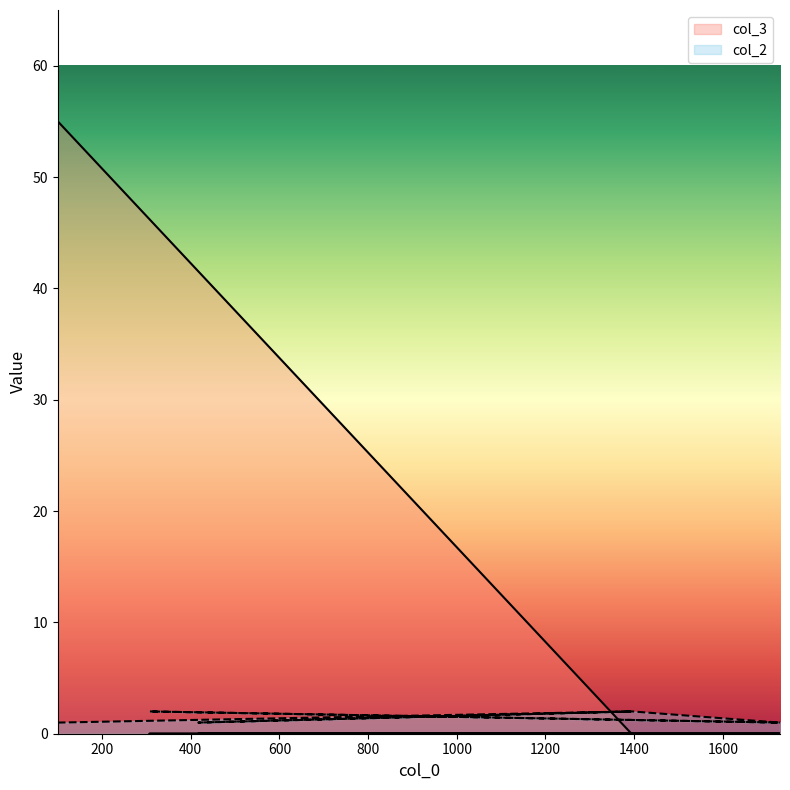

What is the average value of the col_2 series?

1